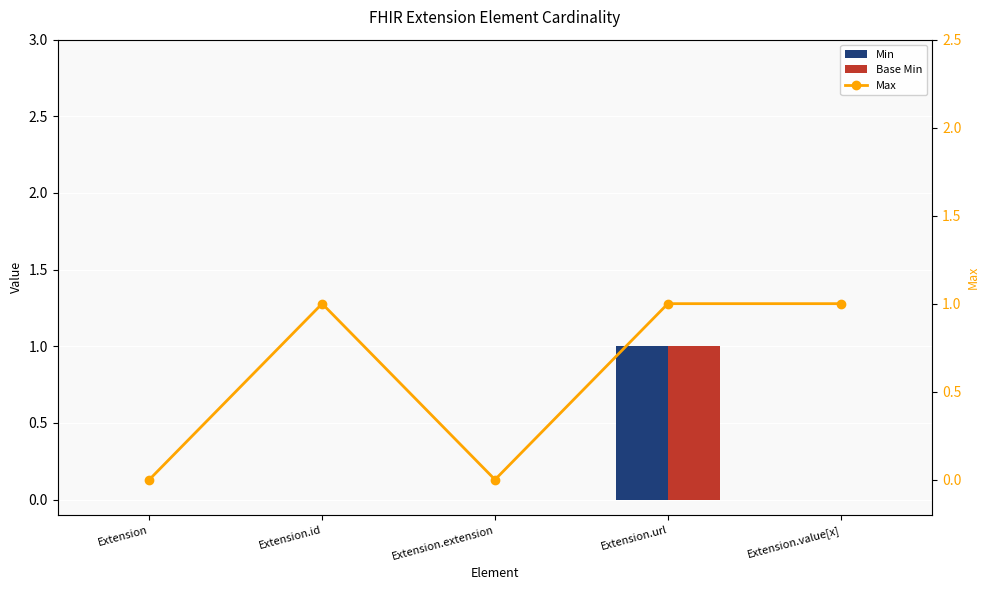

Does the chart contain stacked bars?

No